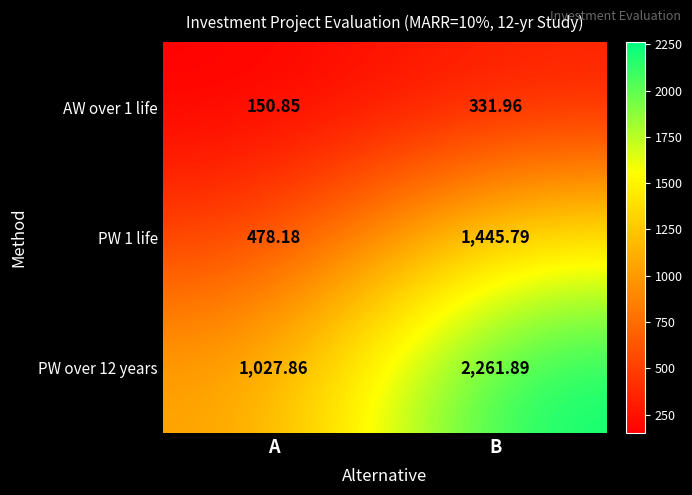

Where is PW over 12 years nearest to the value 1644?

A